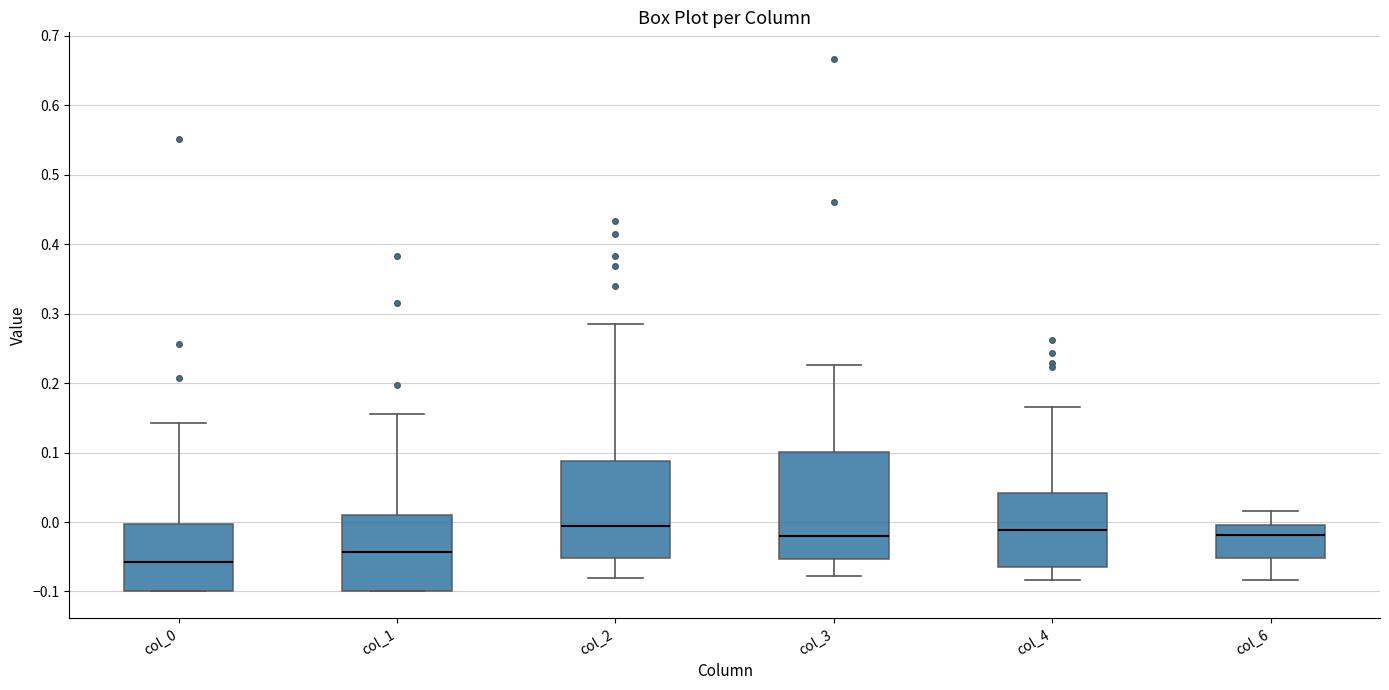

Where is the lower edge of the box for col_6 on the y-axis? The values are not printed on the chart, so give them approximately, as read against the axis.

-0.05